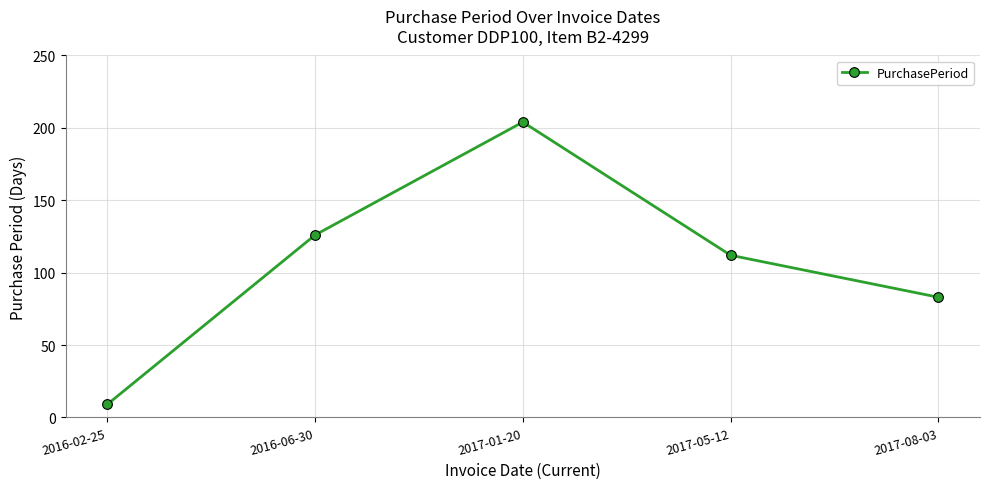

True or false: the data has more than 2 interior local peaks.

False